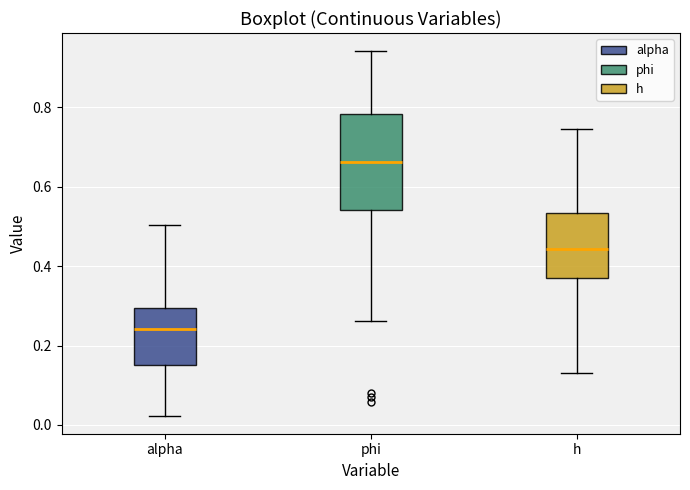

Reading left to right, transcribe this box plot: for each box, give where its median line is, the range the box spans, and where its two whiskers end, as read against the y-axis. The values are not printed on the chart, so give them approximately, as read against the axis.

alpha: median 0.24, box 0.16 to 0.30, whiskers 0.02 to 0.50
phi: median 0.66, box 0.54 to 0.78, whiskers 0.26 to 0.94
h: median 0.44, box 0.36 to 0.54, whiskers 0.14 to 0.74